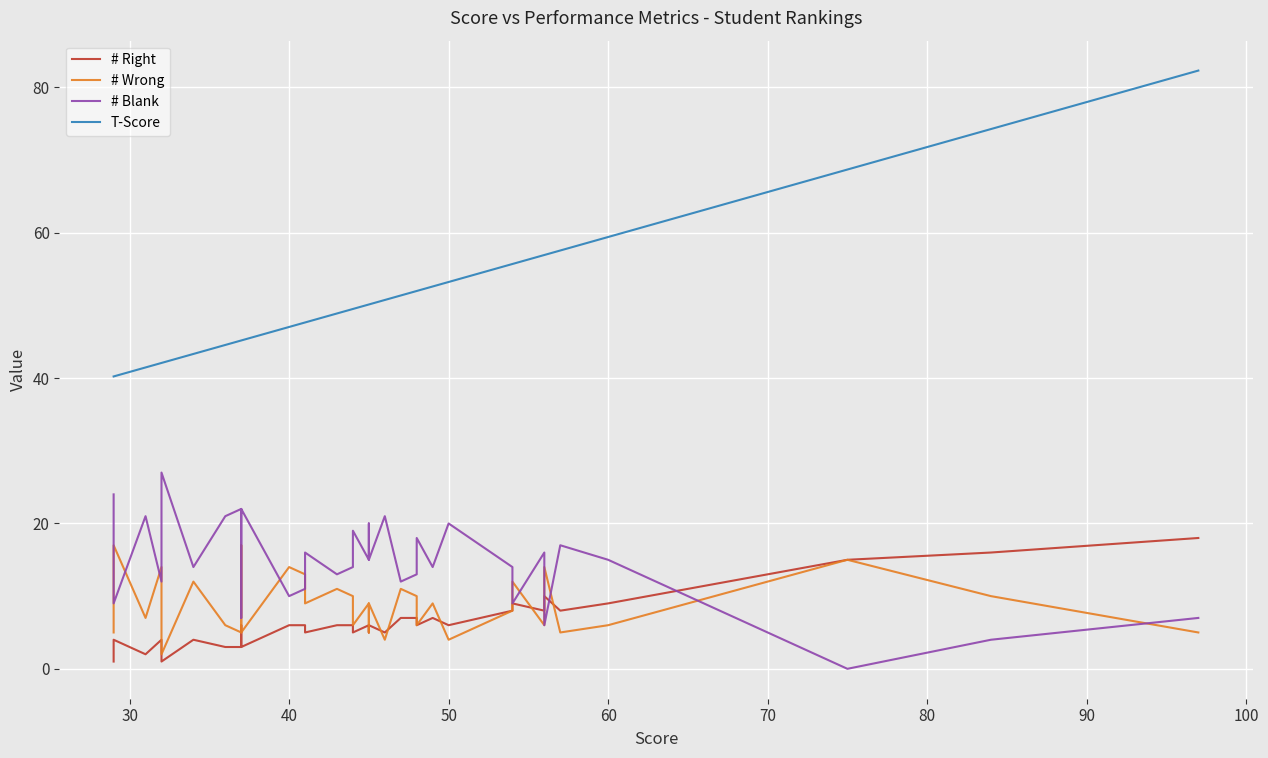

List the series in order of their peak value, lowest first.

# Wrong, # Right, # Blank, T-Score